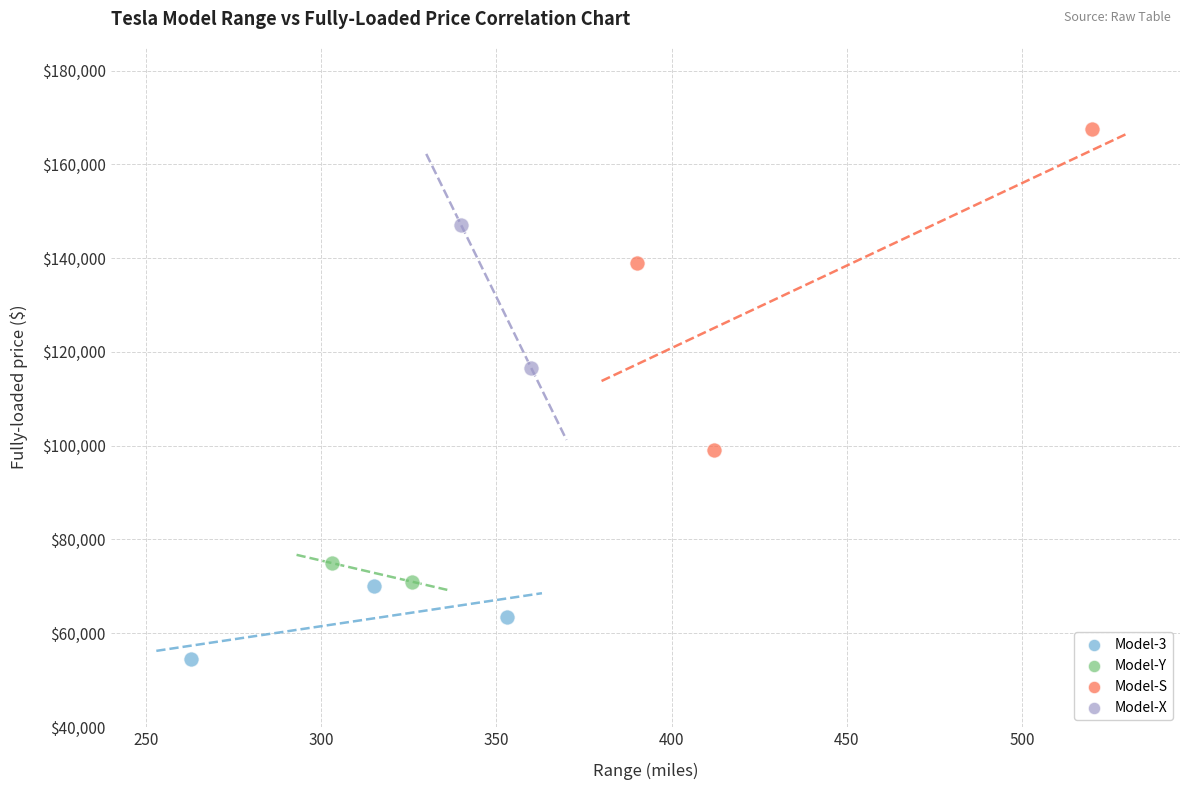

What are all the series names shown in the legend?

Model-3, Model-Y, Model-S, Model-X